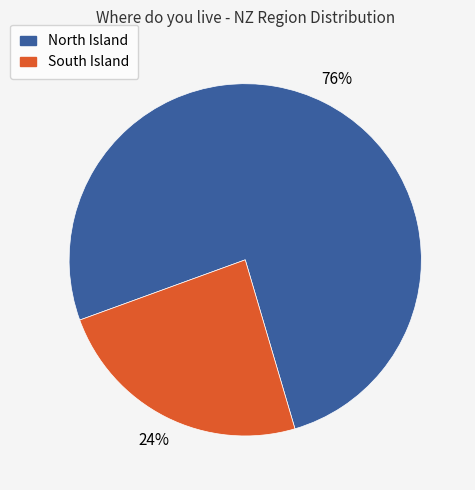

Which category has the smallest portion of the pie?

South Island